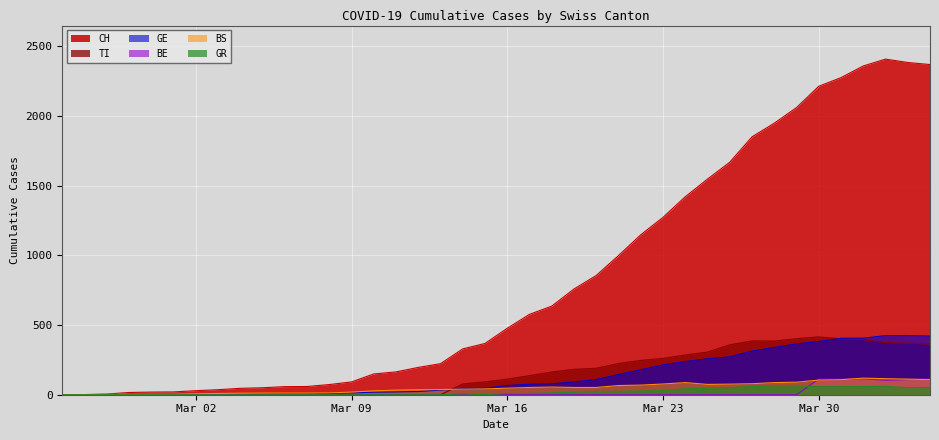

What is the sum of all BE values?

664